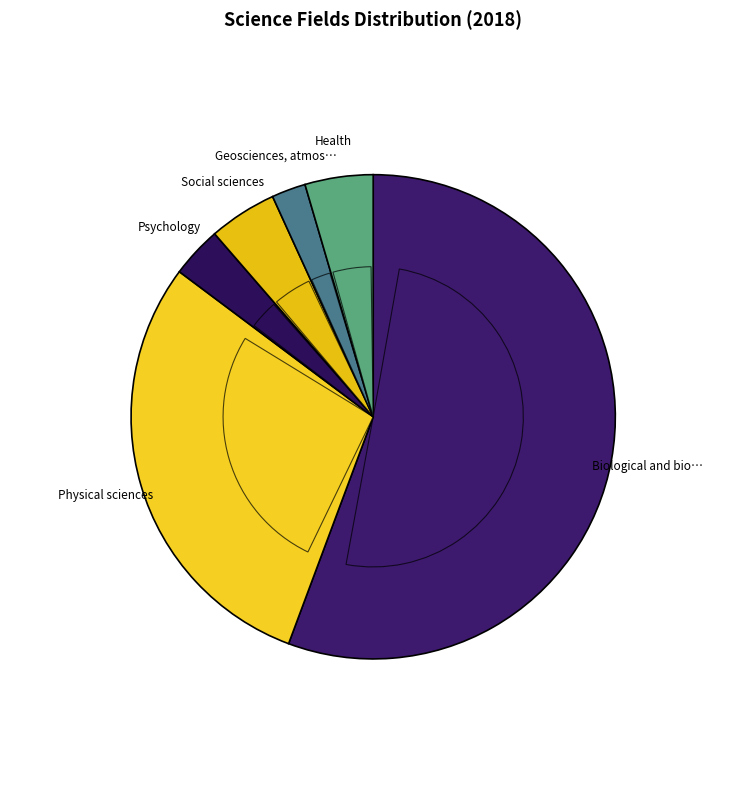

What is the largest slice in the pie chart?

Biological and biomedical sciences